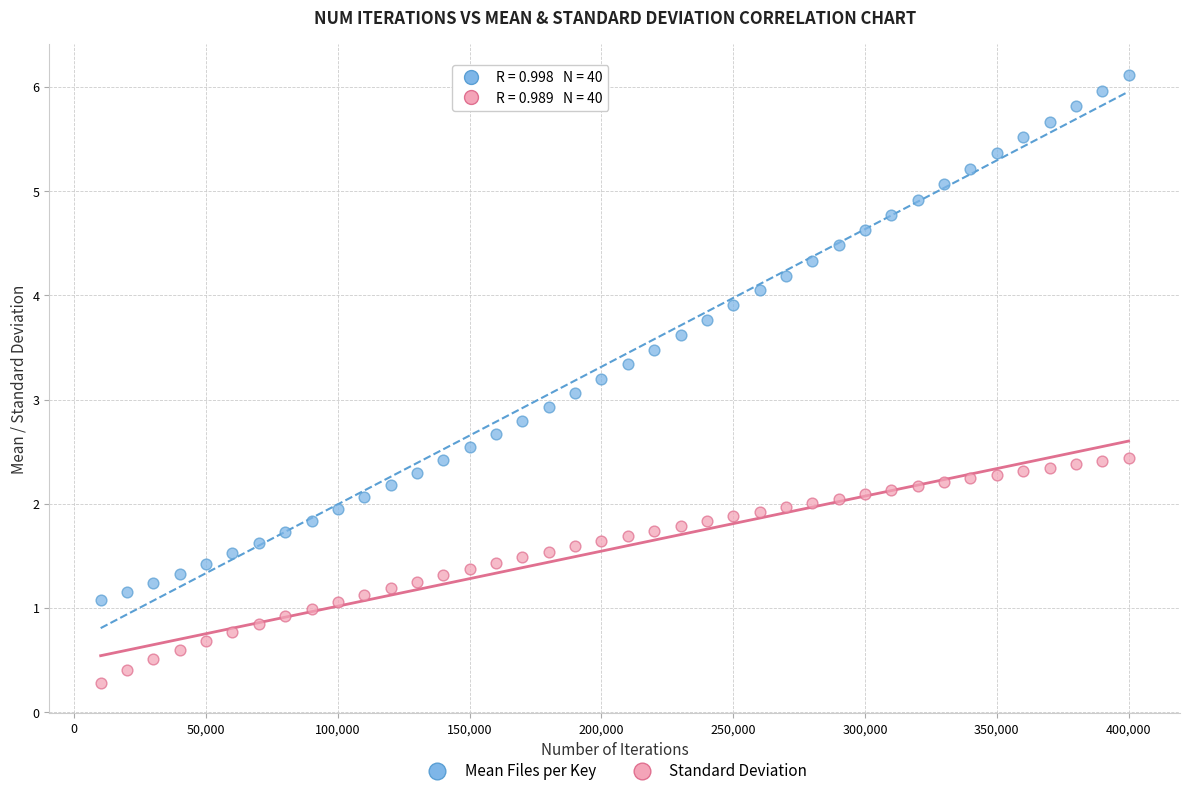

Which series contains the highest Y value?

Mean Files per Key